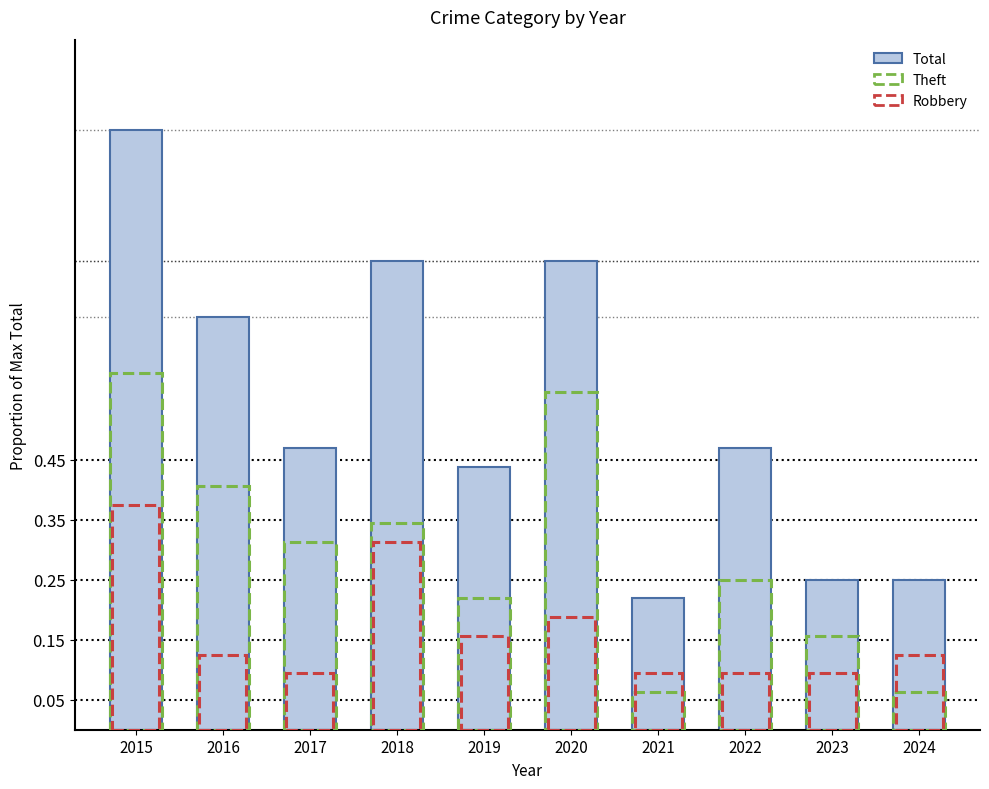

Which label corresponds to the smallest value in the chart?

2021